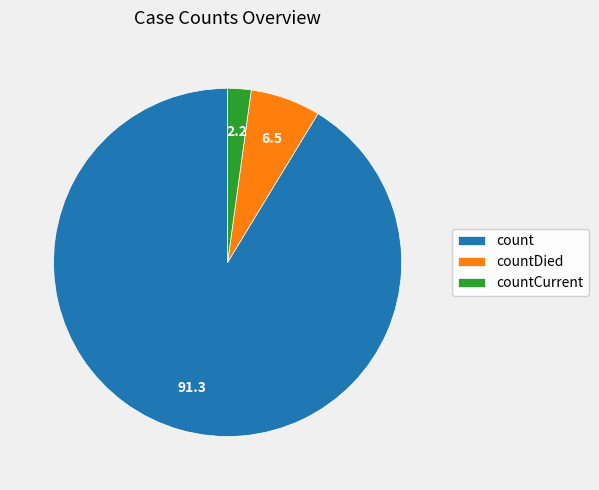

True or false: countDied accounts for 7% of the total.

True